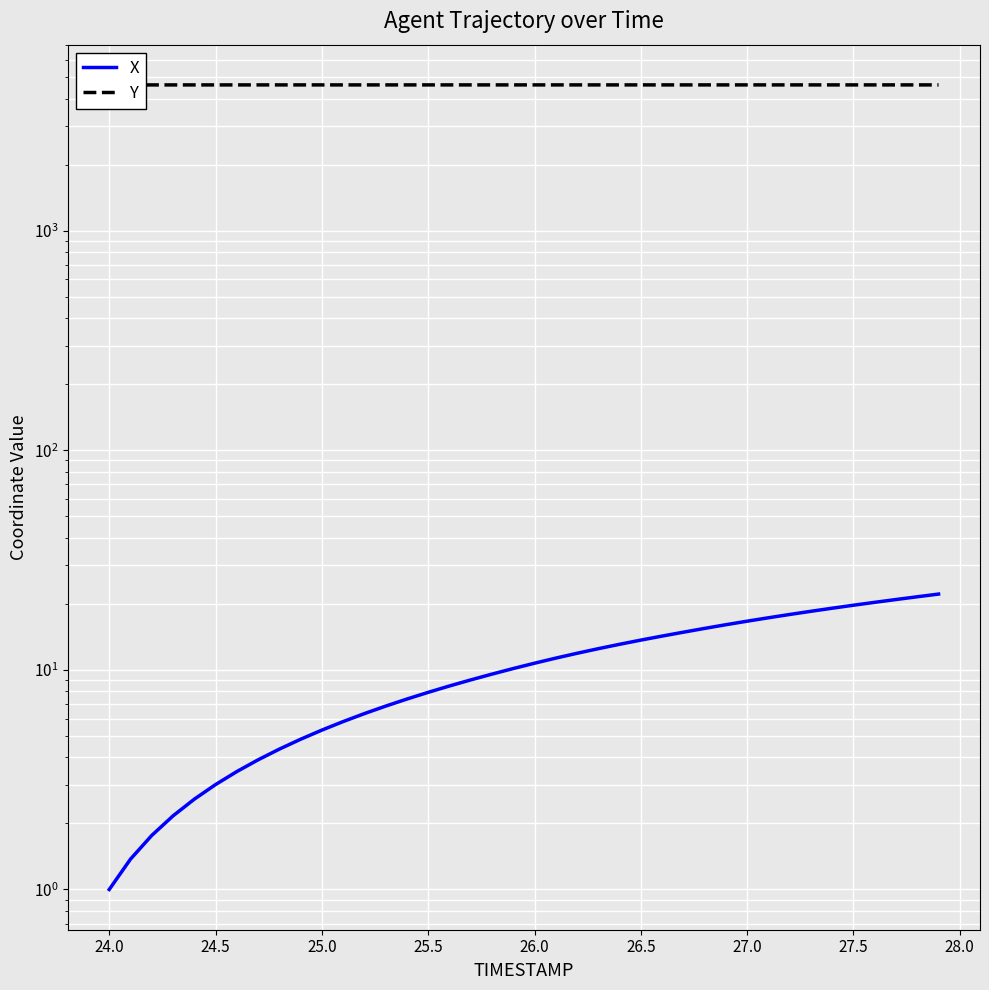

Rank the series at 25.5 from lowest to highest value.

X, Y